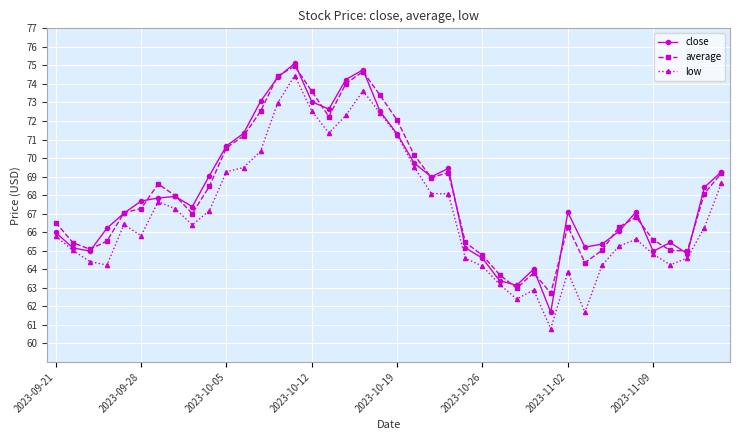

In close, how many points are lower than both neighbors (excluding endpoints)?

9